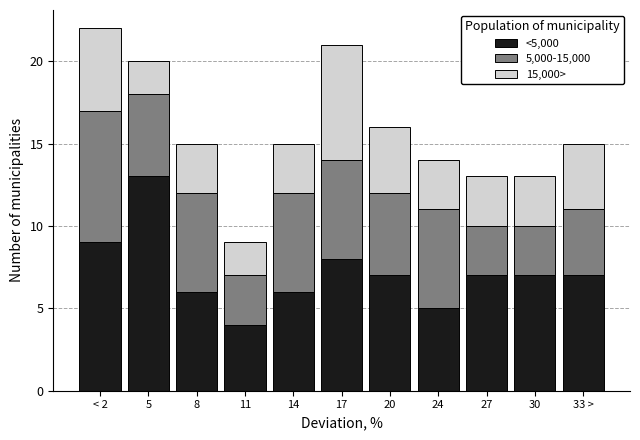

Is it true that <5,000 equals 11 at 27?

False